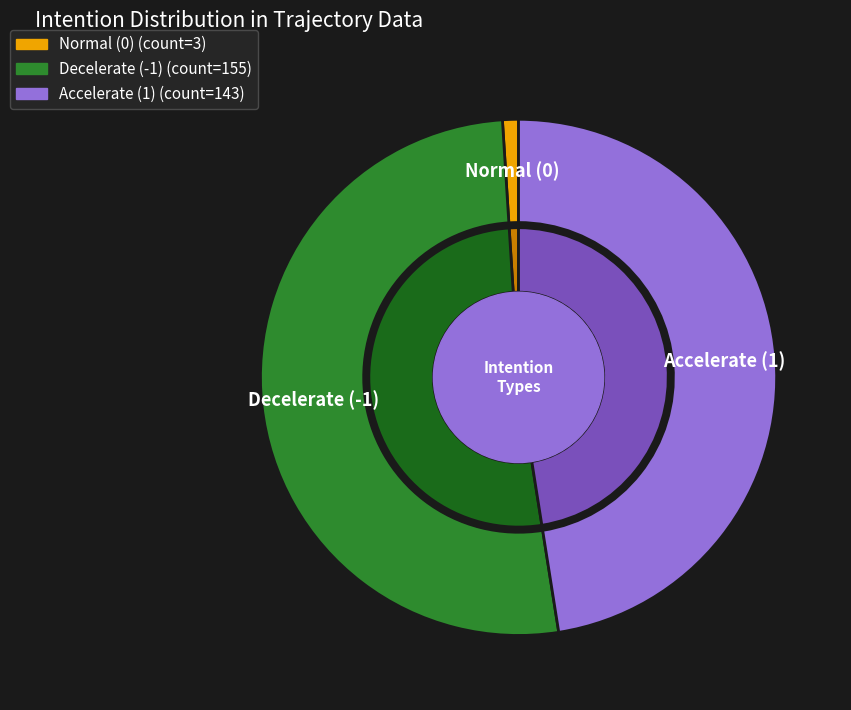

To the nearest percent, what portion does 1 represent?

48%